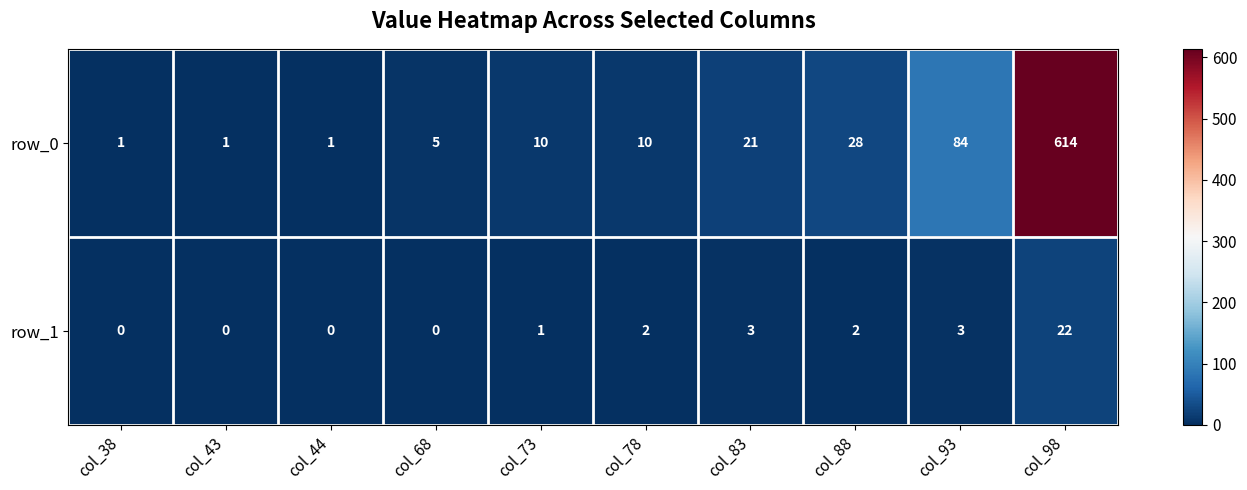

Rank the series by their average value, from highest to lowest.

row_0, row_1